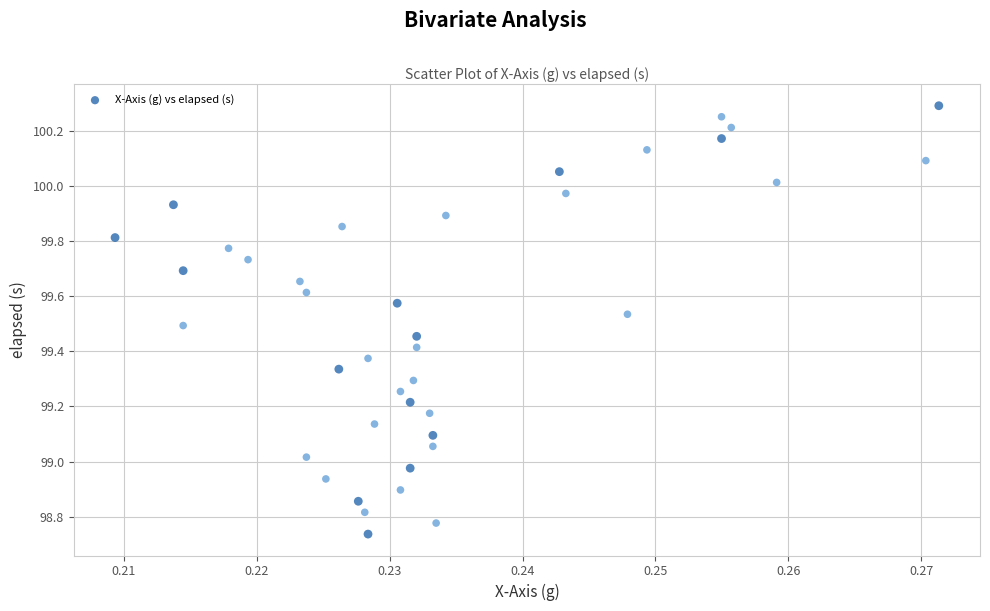

What is the range of Y values (max minus min)?

1.6